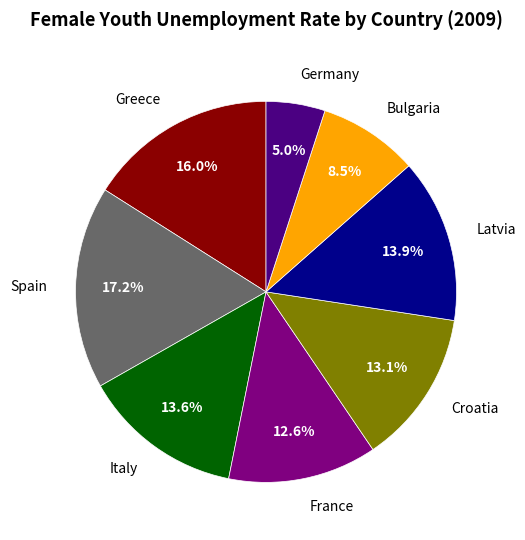

Approximately how many times larger is the value at Italy compared to Germany?

2.7